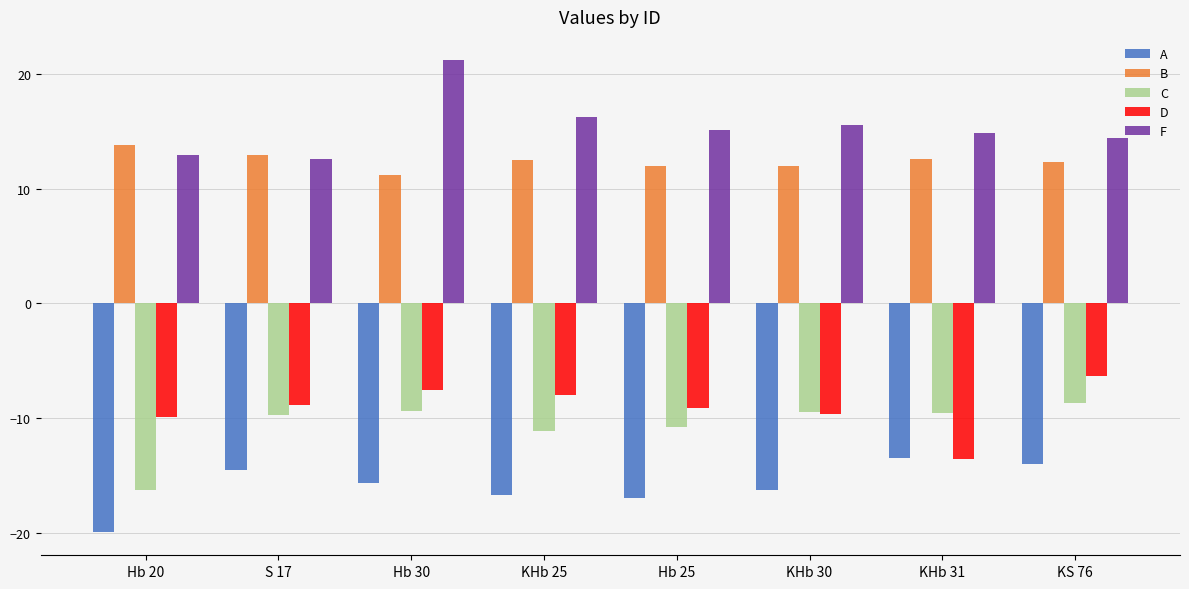

Rank the series by their maximum value, from lowest to highest.

A, C, D, B, F